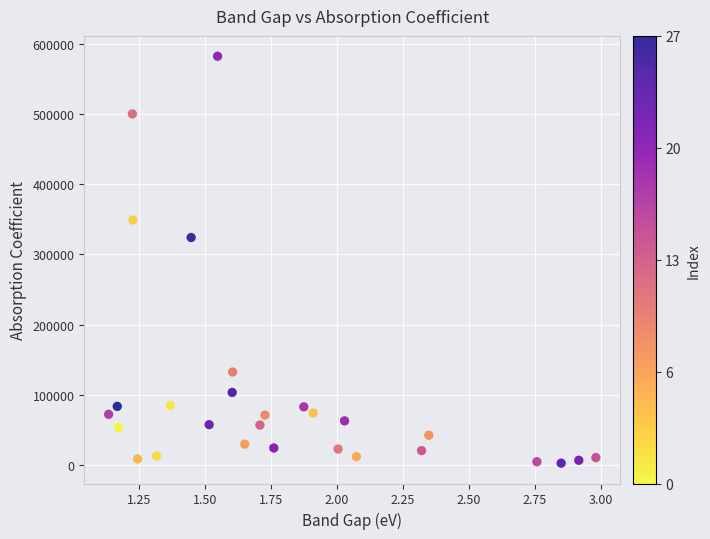

What Y value in the scatter plot is closest to 292429?

324073.7